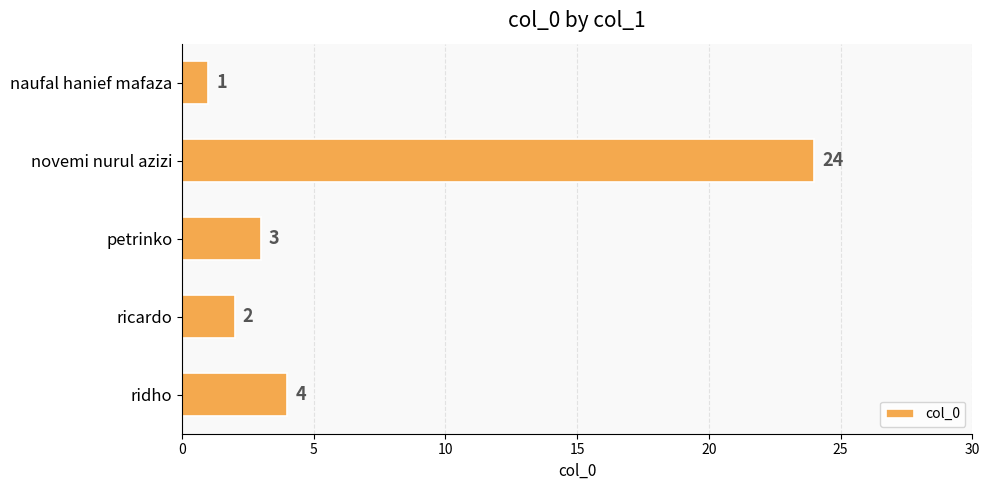

How many categories are shown in the chart?

5